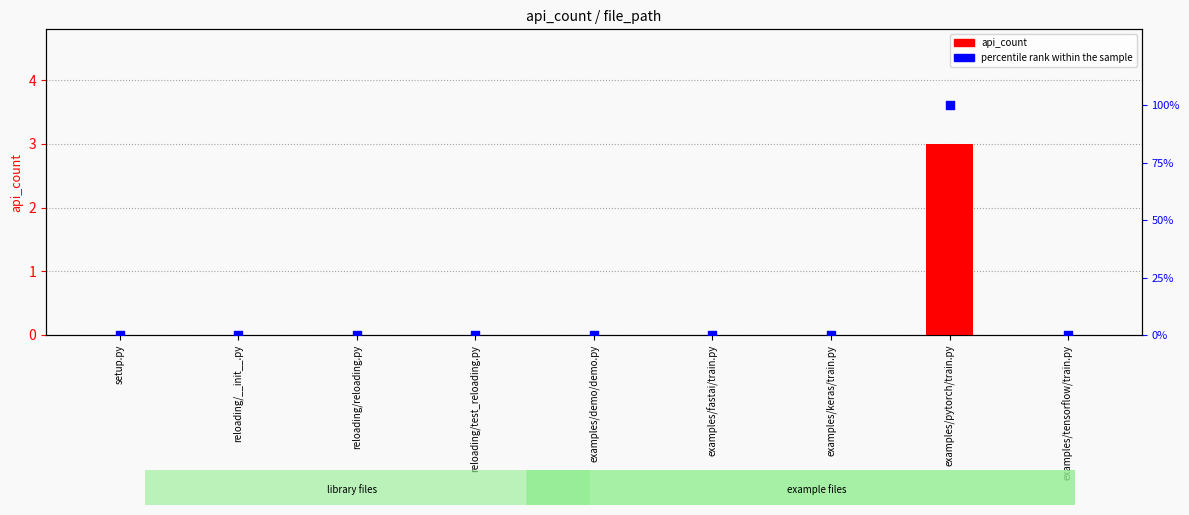

Is the value of percentile rank within the sample at examples/keras/train.py greater than the value of api_count at examples/fastai/train.py?

No